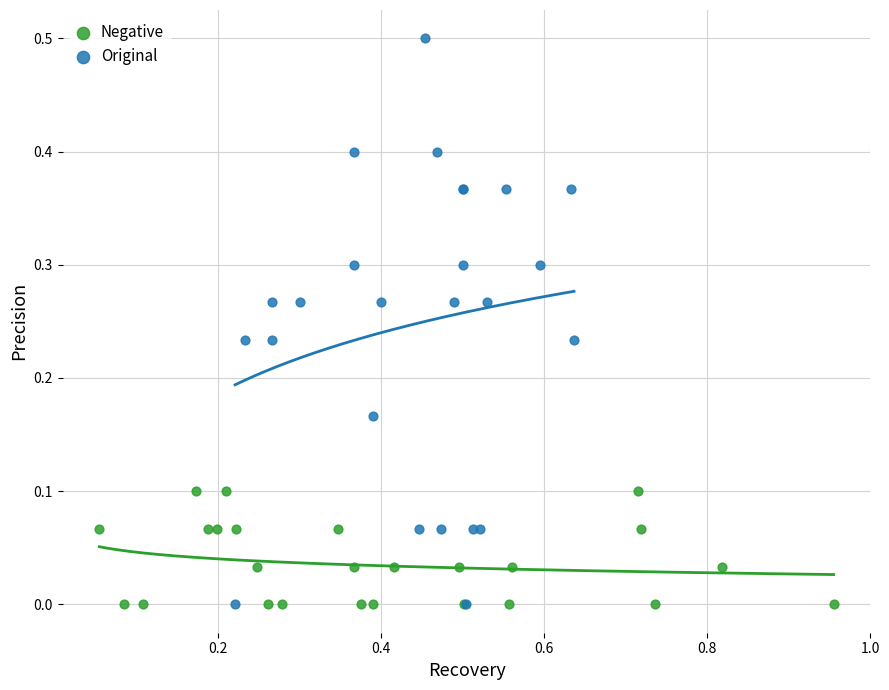

Which series reaches the maximum Y coordinate?

Original